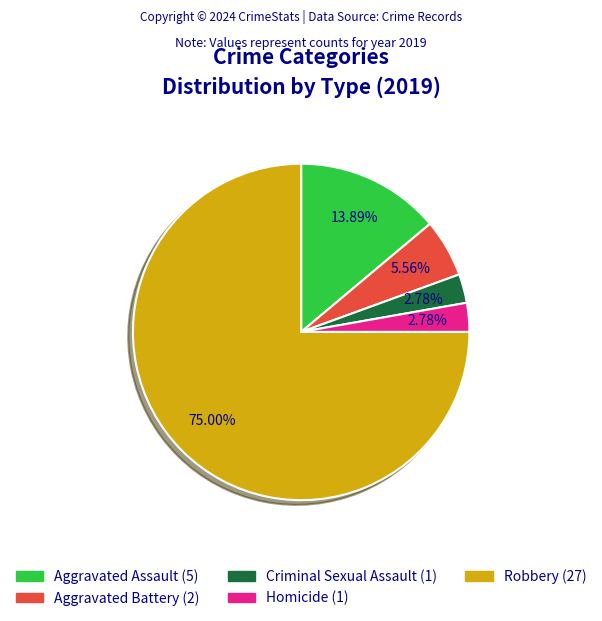

Approximately how many times larger is the value at Aggravated Battery compared to Aggravated Assault?

0.4